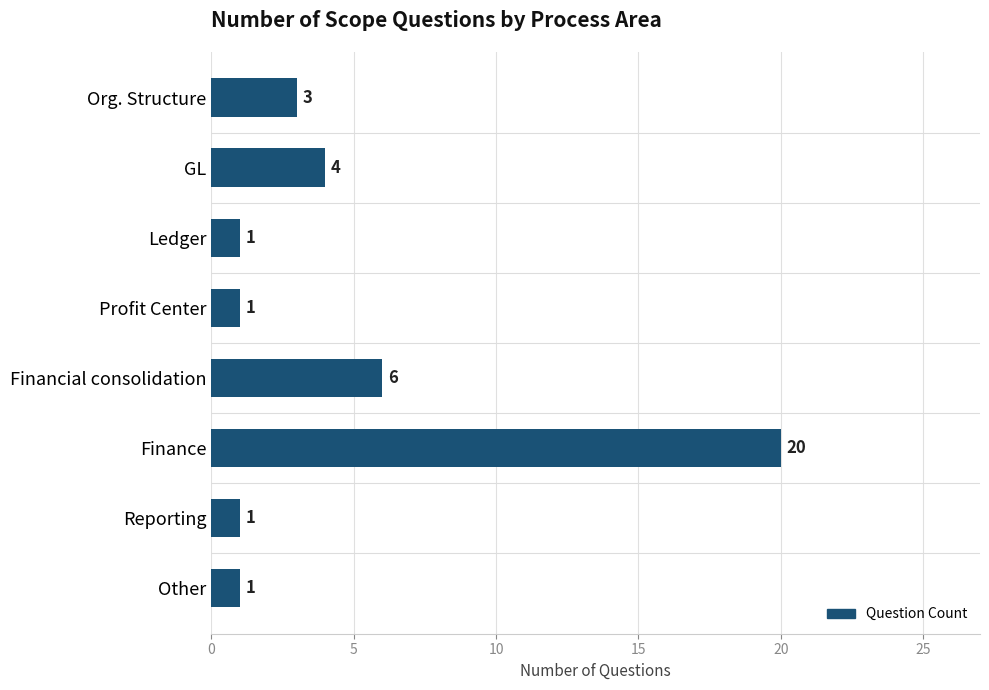

True or false: the data shows 1 at Ledger.

True